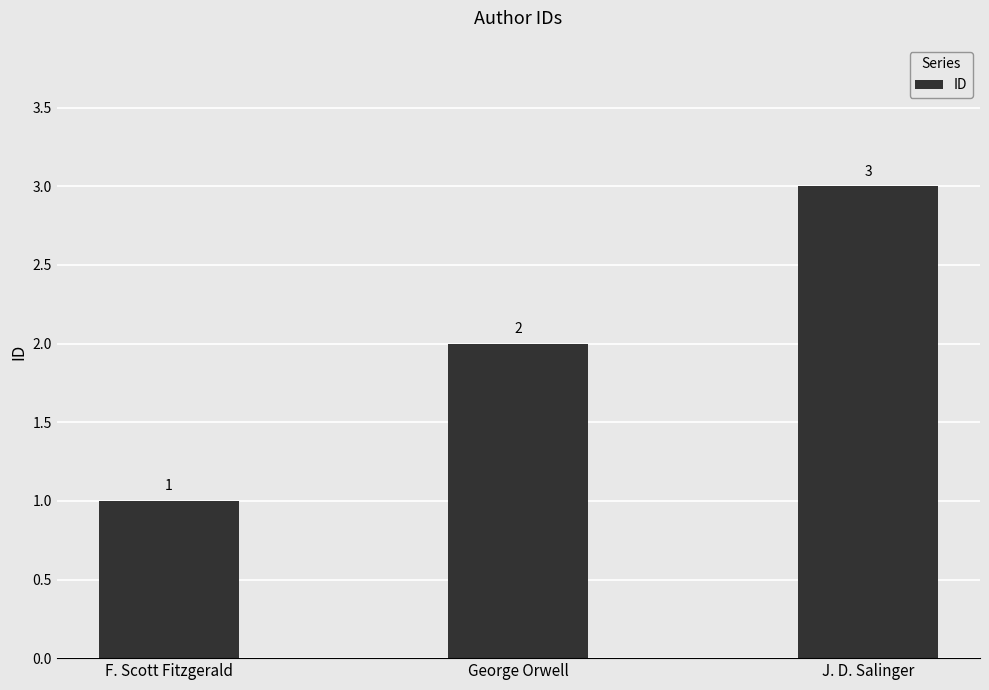

How many values are between 1 and 3?

3